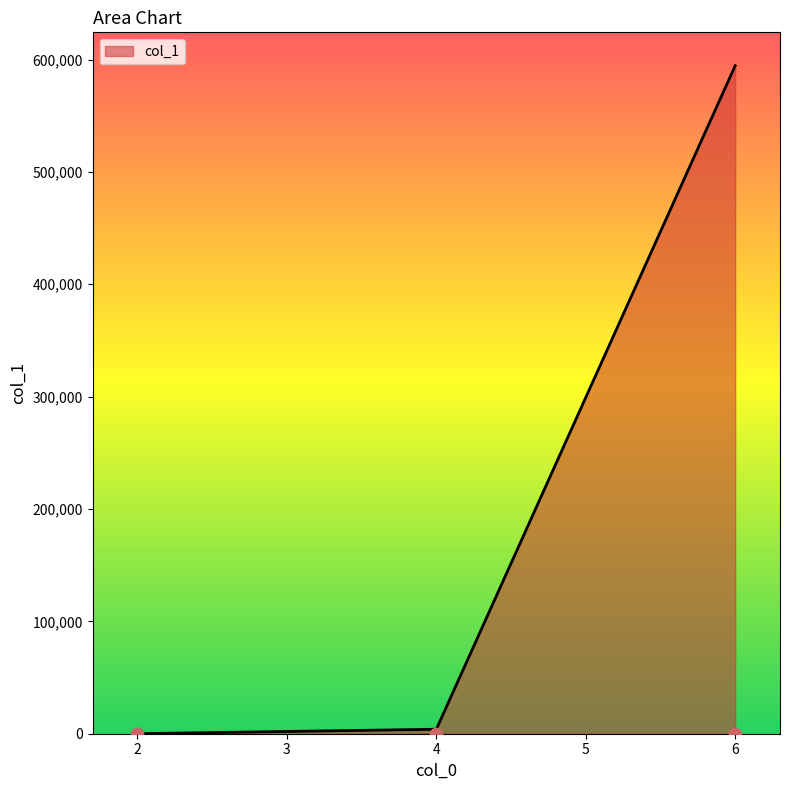

What is the change in value from 2 to 6?

+594439